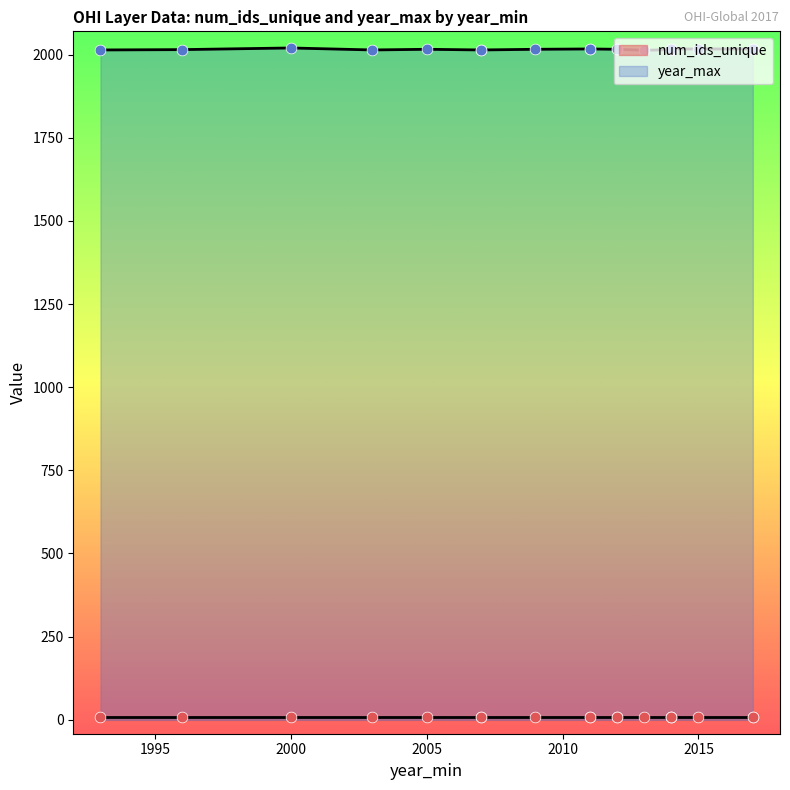

What is the total value across all series at 1996?

2023